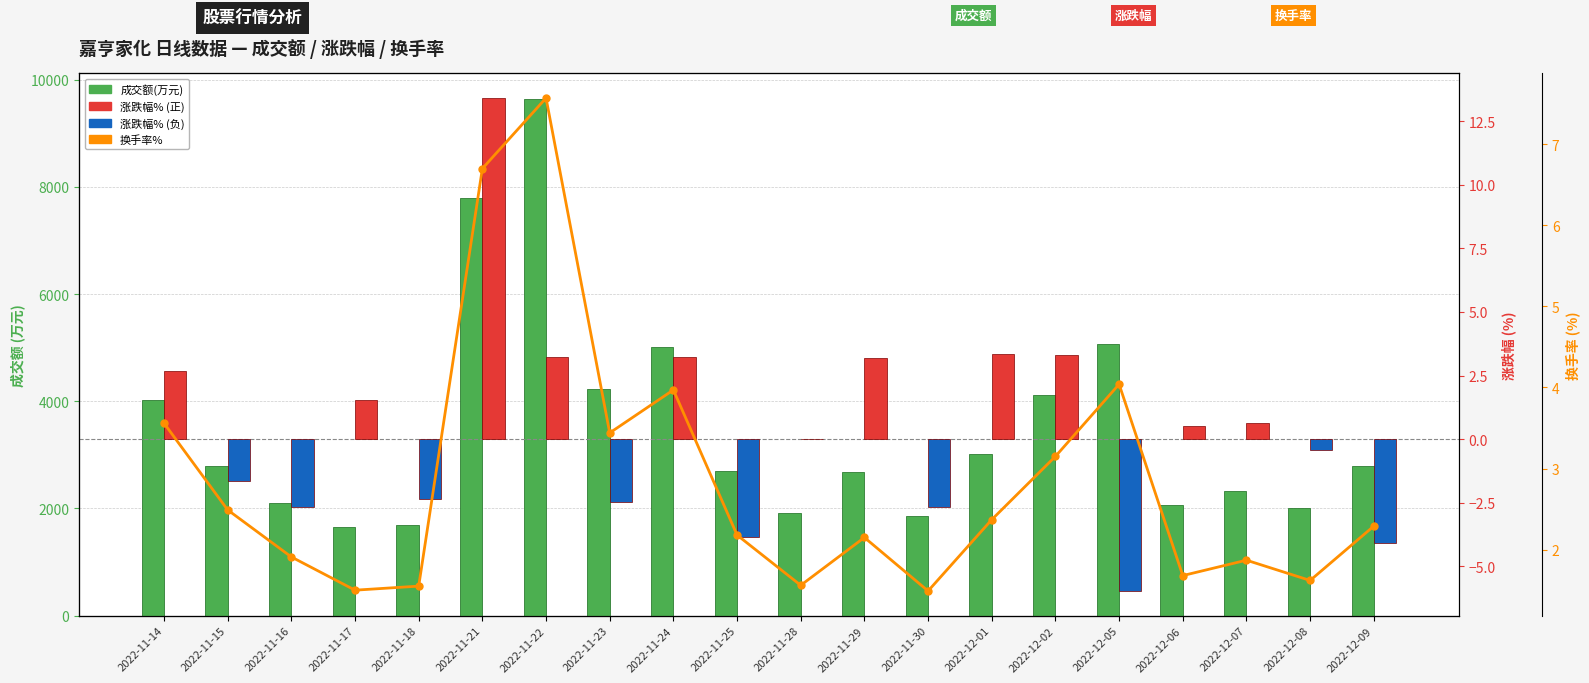

At which category is the sum across all series the highest?

2022-11-22